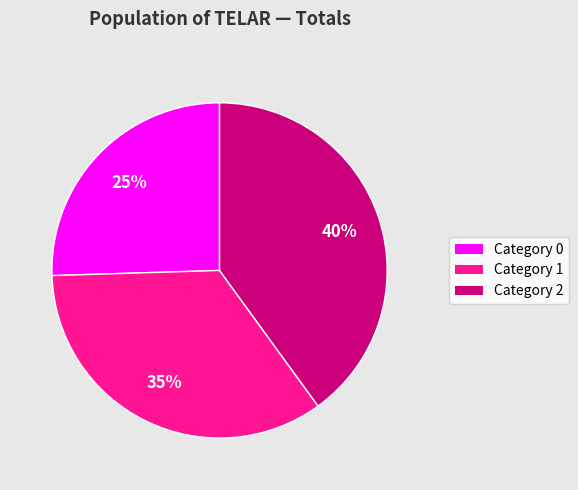

To the nearest percent, what is the average slice percentage?

33%